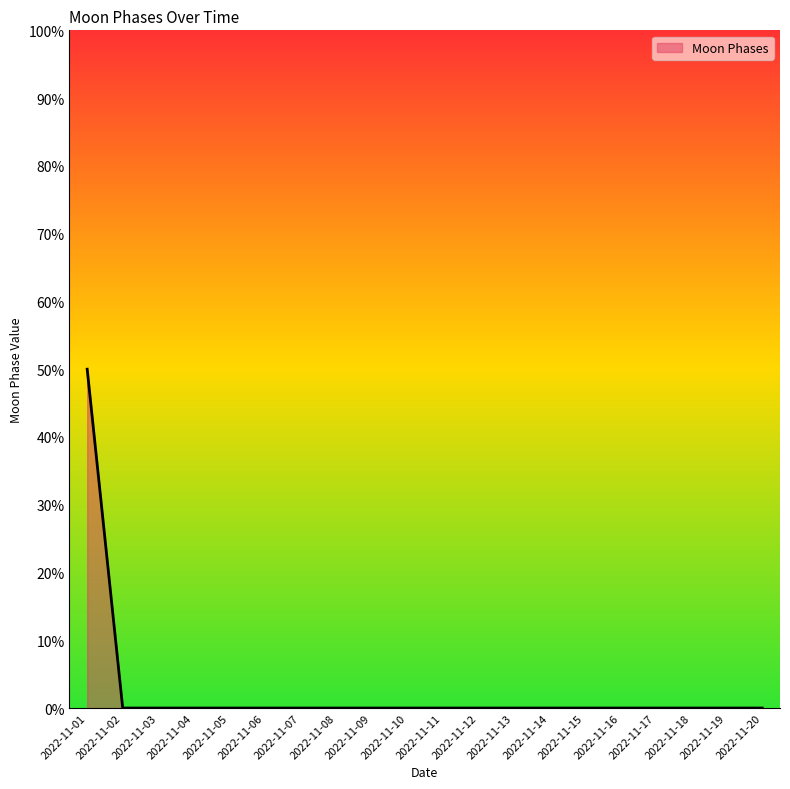

Reading right to left, extract all data points from this chart.

0	0	0	0	0	0	0	0	0	0	0	0	0	0	0	0	0	0	0	50